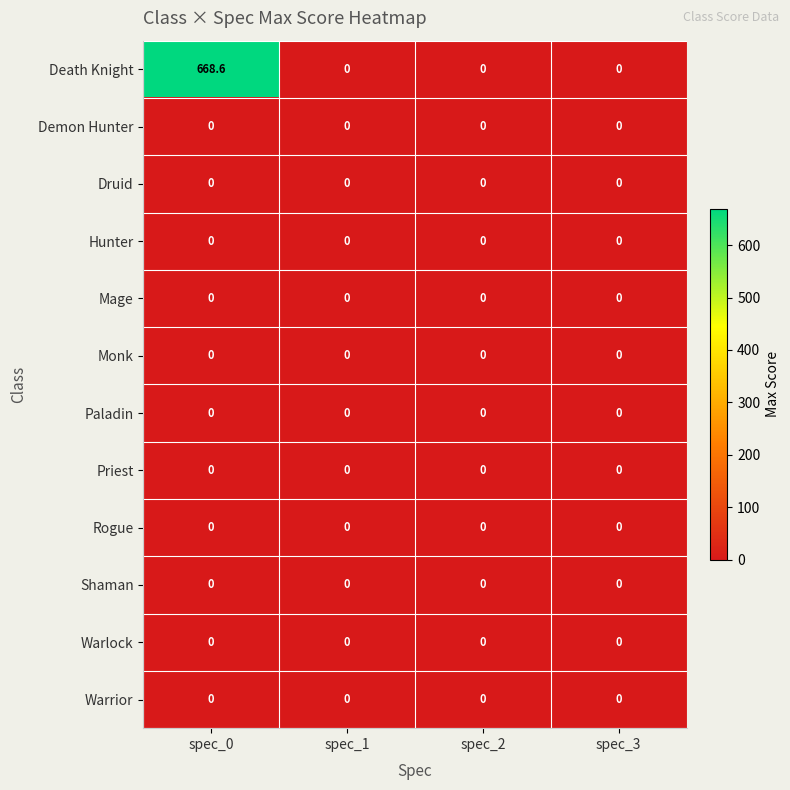

At which category is the sum across all series the highest?

spec_0